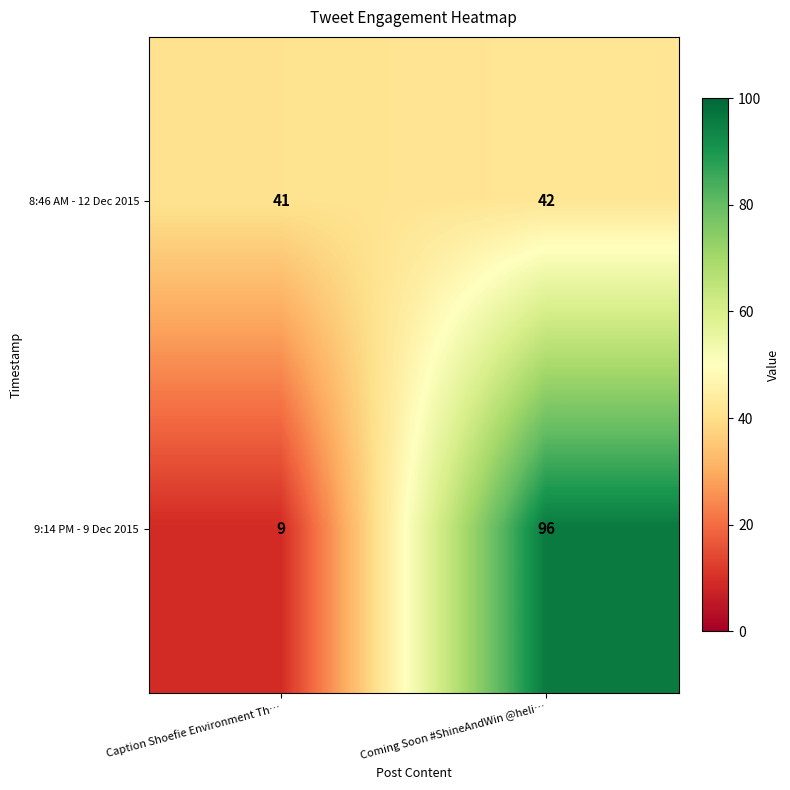

What is the total value across all series at Caption Shoefie Environment Th…?

50